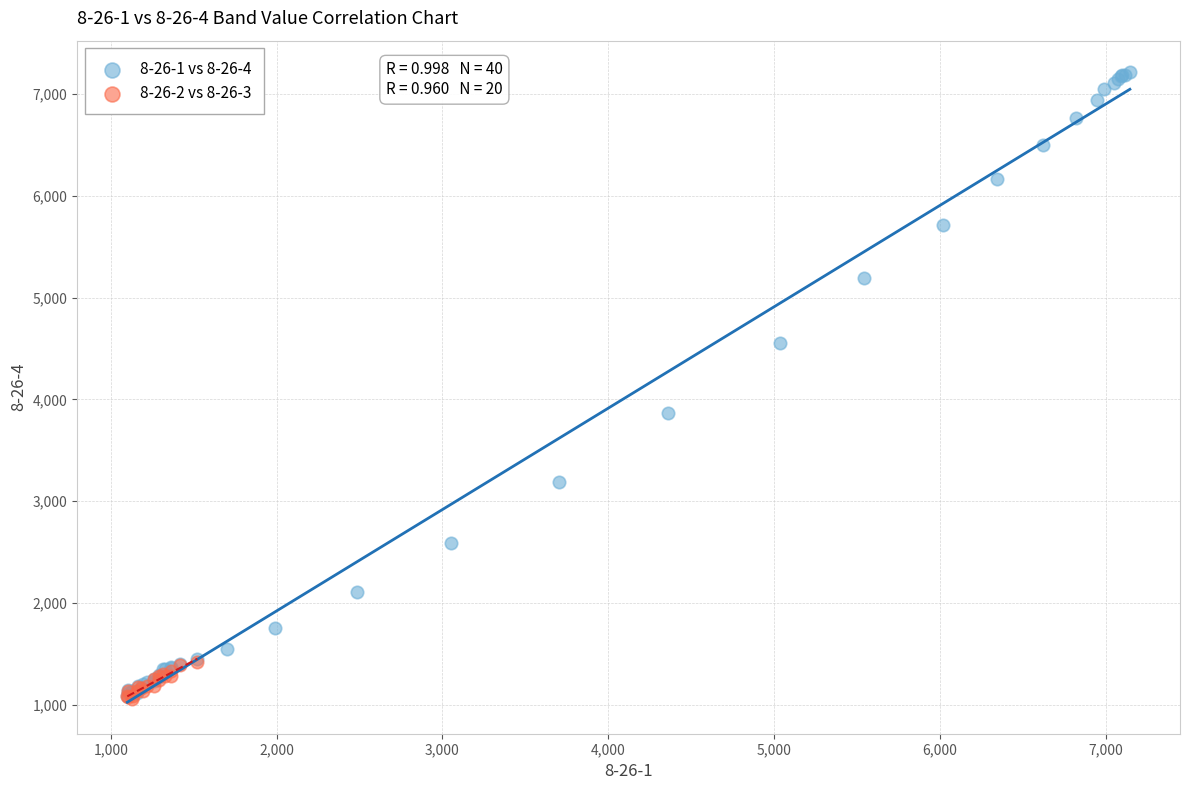

Which series has the widest spread of Y values?

8-26-1 vs 8-26-4